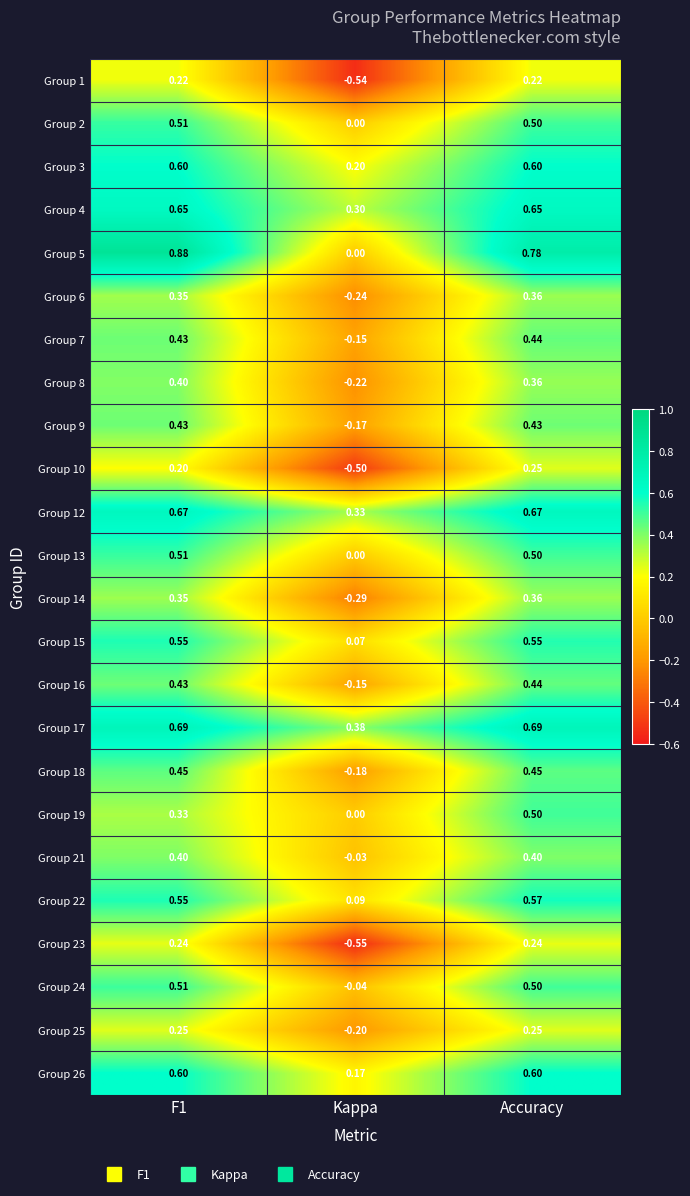

At which label is Group 18 closest to 0?

Kappa